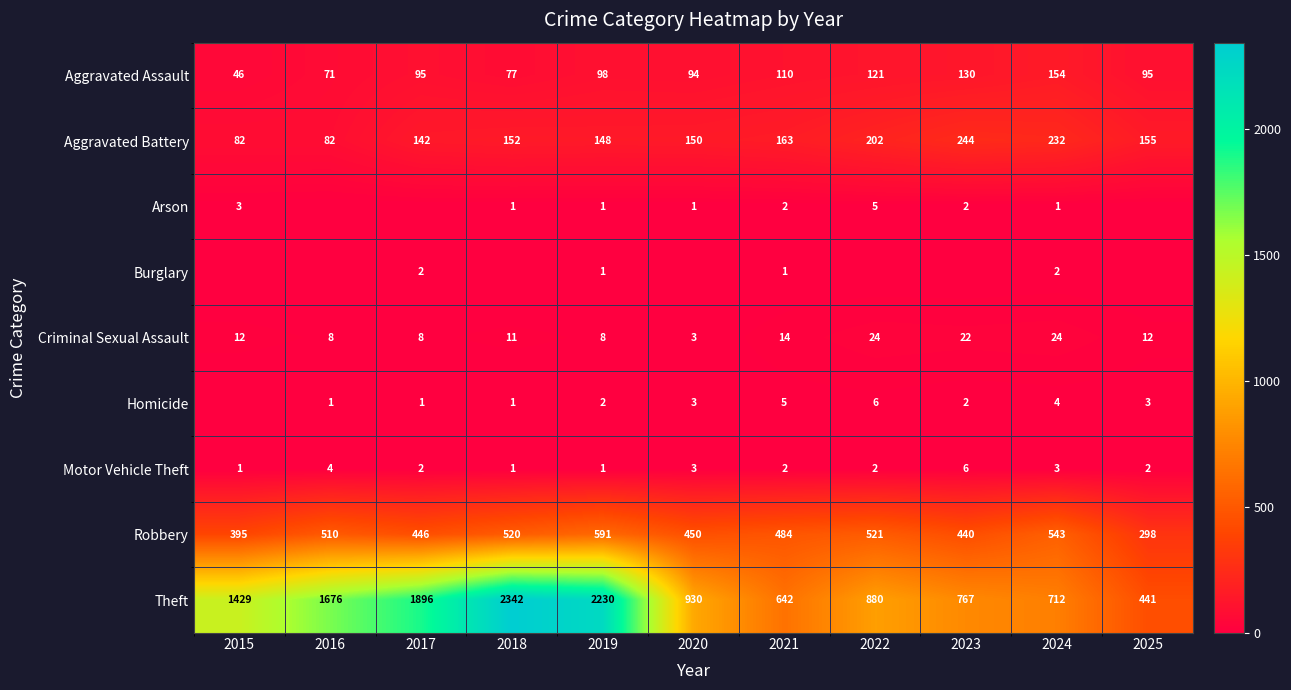

What is the minimum value for Theft?

441